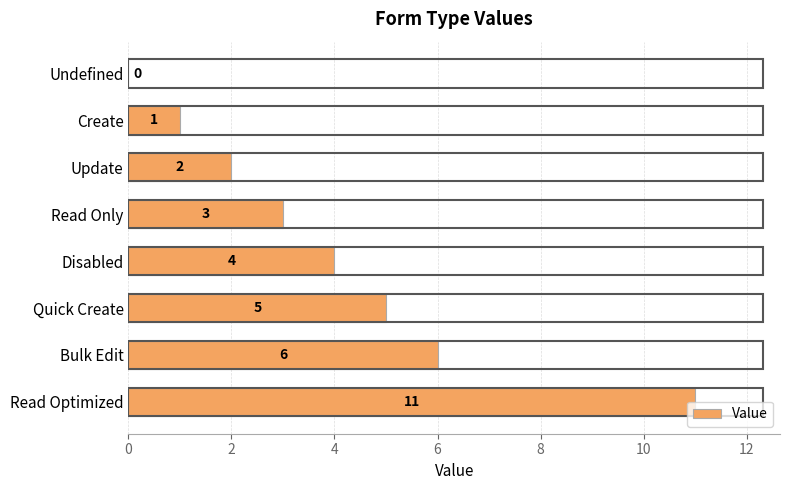

Between Read Only and Disabled, which is larger?

Disabled